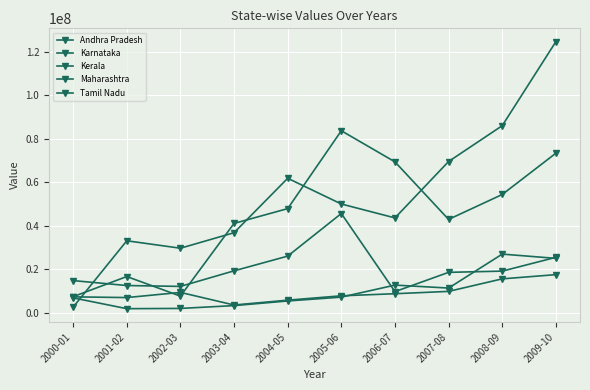

At which label does Tamil Nadu reach its peak?

2005-06